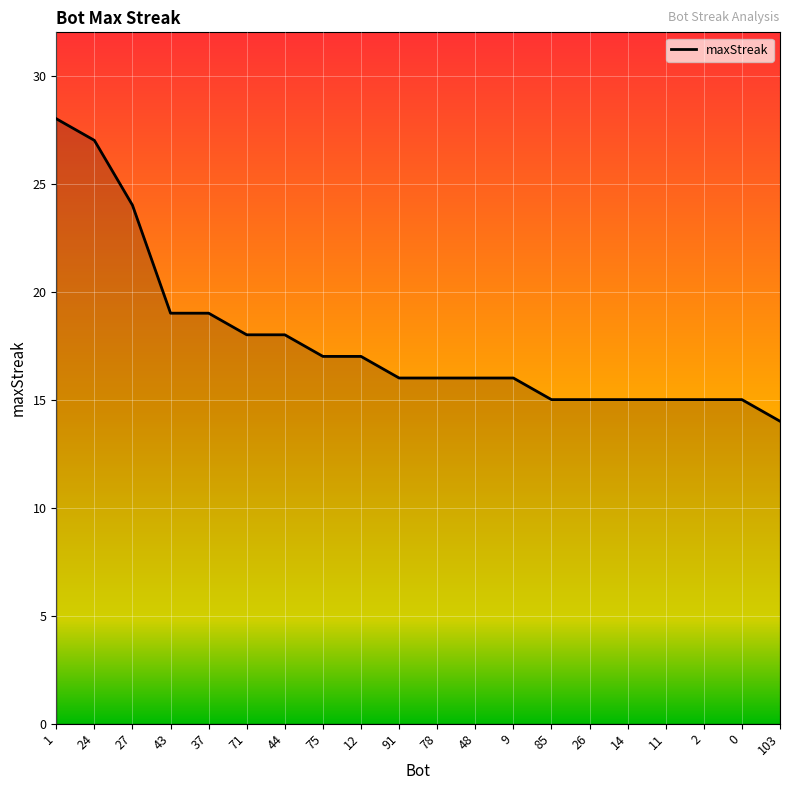

What is the difference between the maximum and minimum values?

14